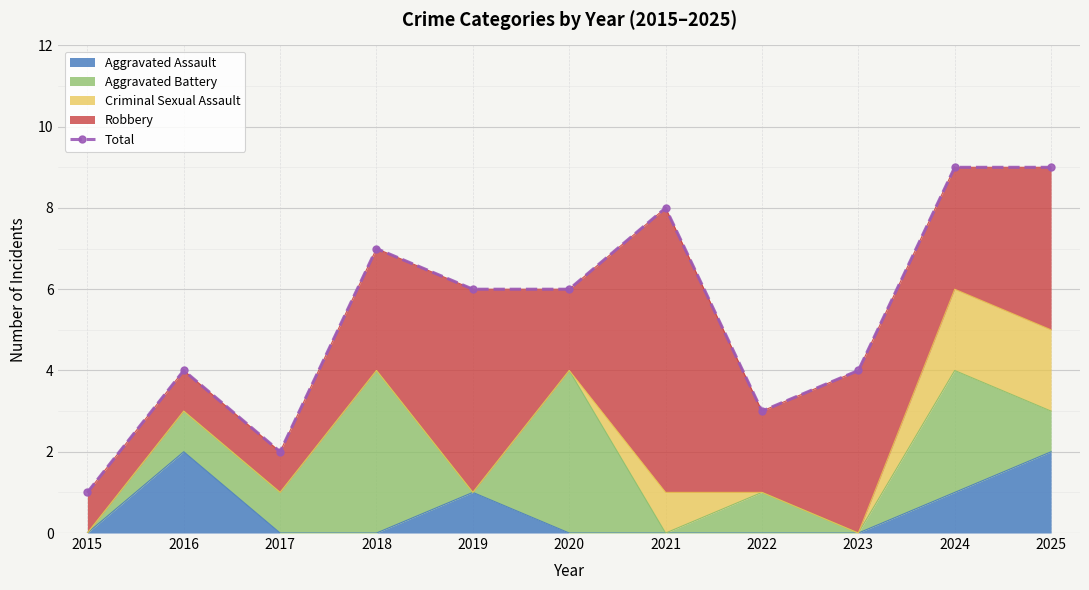

Which label corresponds to the largest value in the chart?

2024